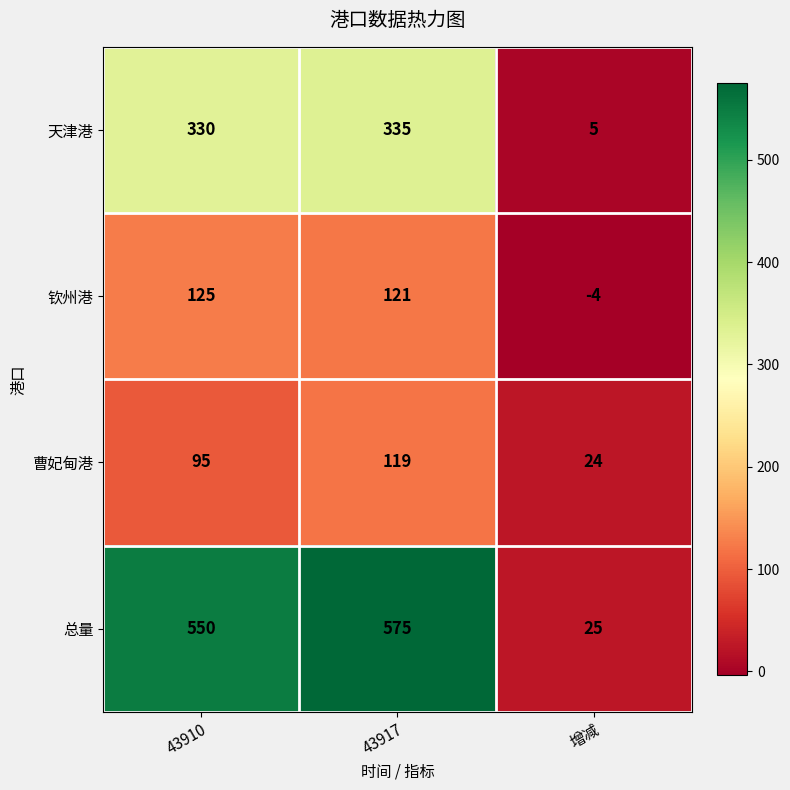

The value of 钦州港 at 增减 is -2. True or false?

False